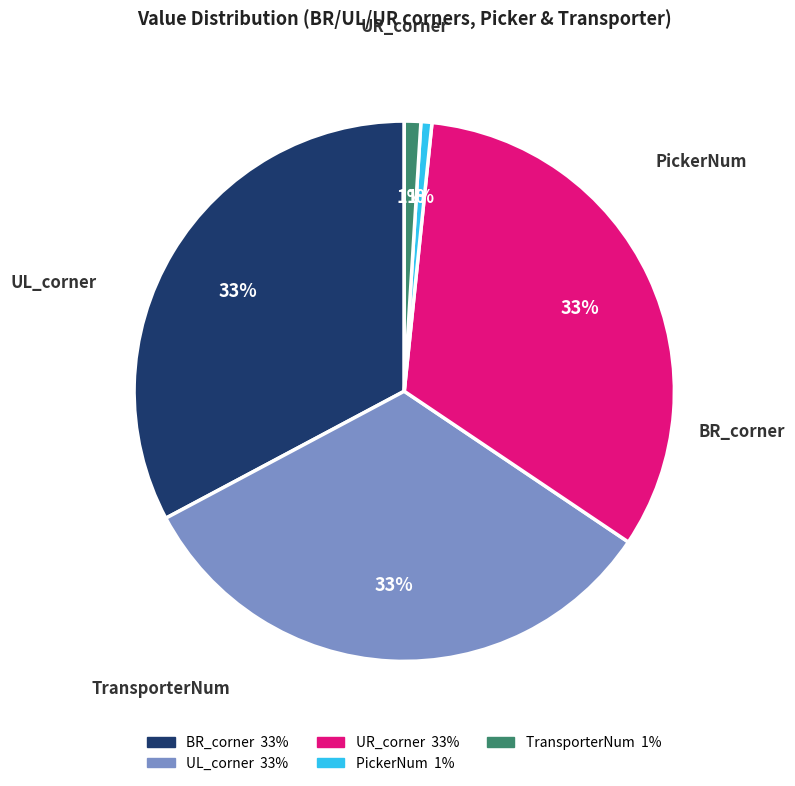

Is there a majority slice in this chart?

No